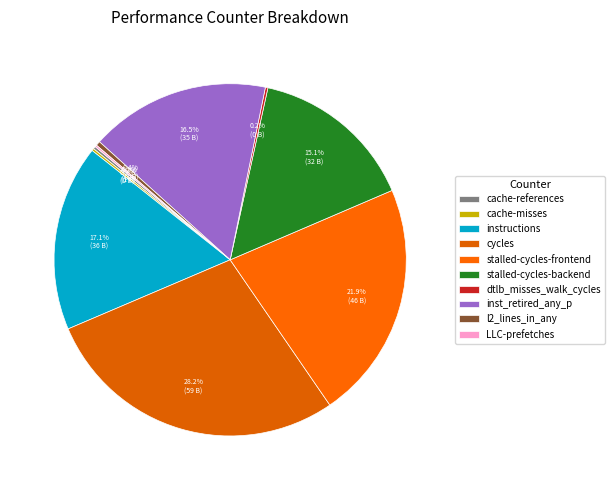

Which slice is the smallest?

LLC-prefetches